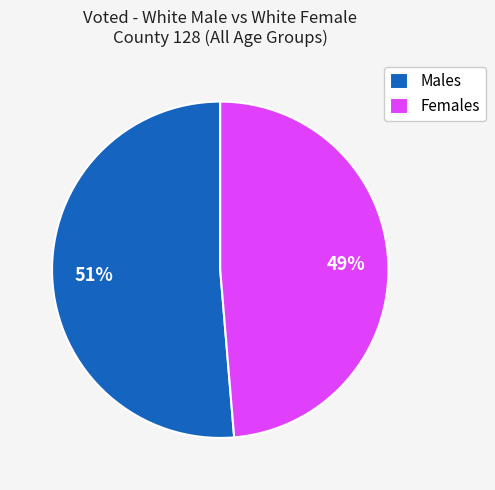

Which category has the smallest portion of the pie?

Females